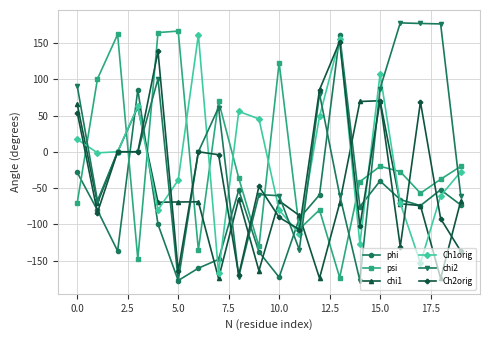

What is the value of the psi point at the 12th from the left?

-106.7